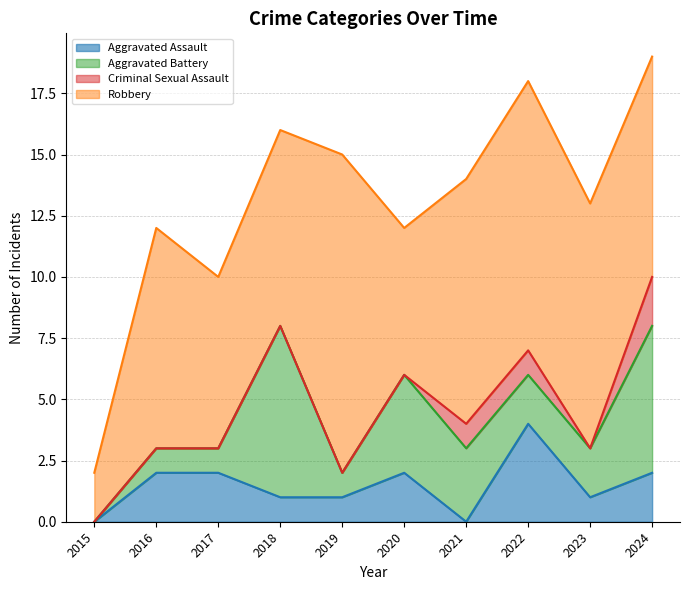

What is the value of the Aggravated Assault point at the 10th from the left?

2